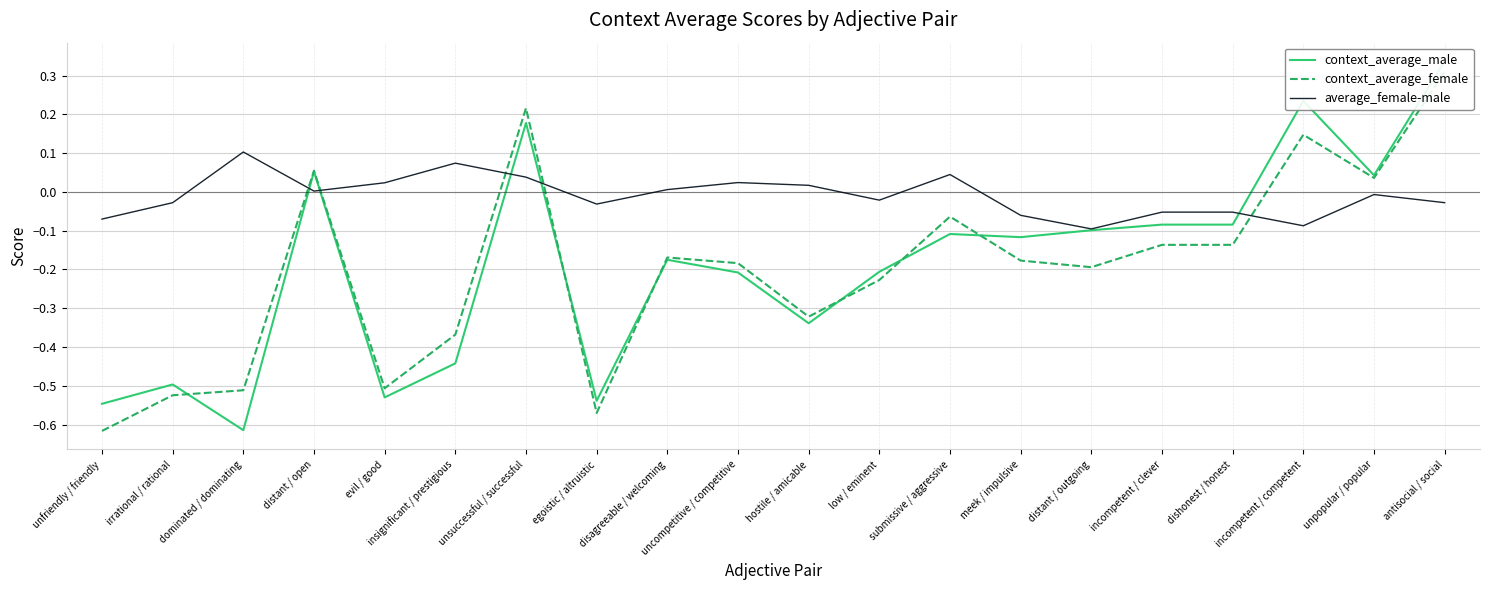

Which category has the lowest value across all series?

unfriendly / friendly